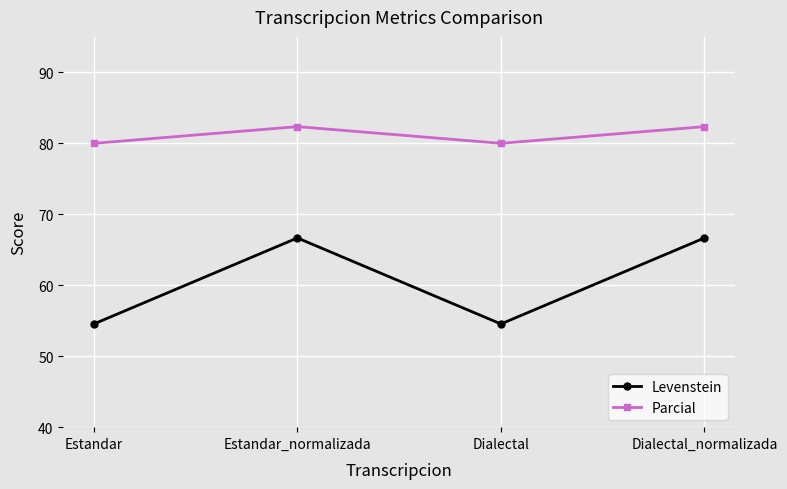

What is the difference between the highest and lowest values at Estandar_normalizada?

15.7